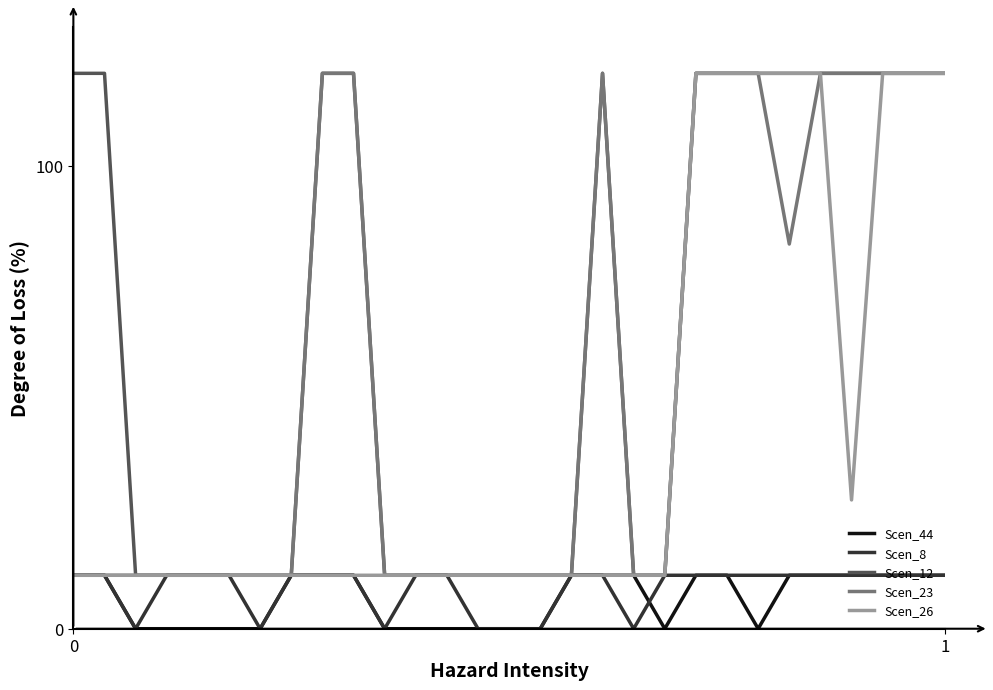

What is the average value of the Scen_12 series?

63.9